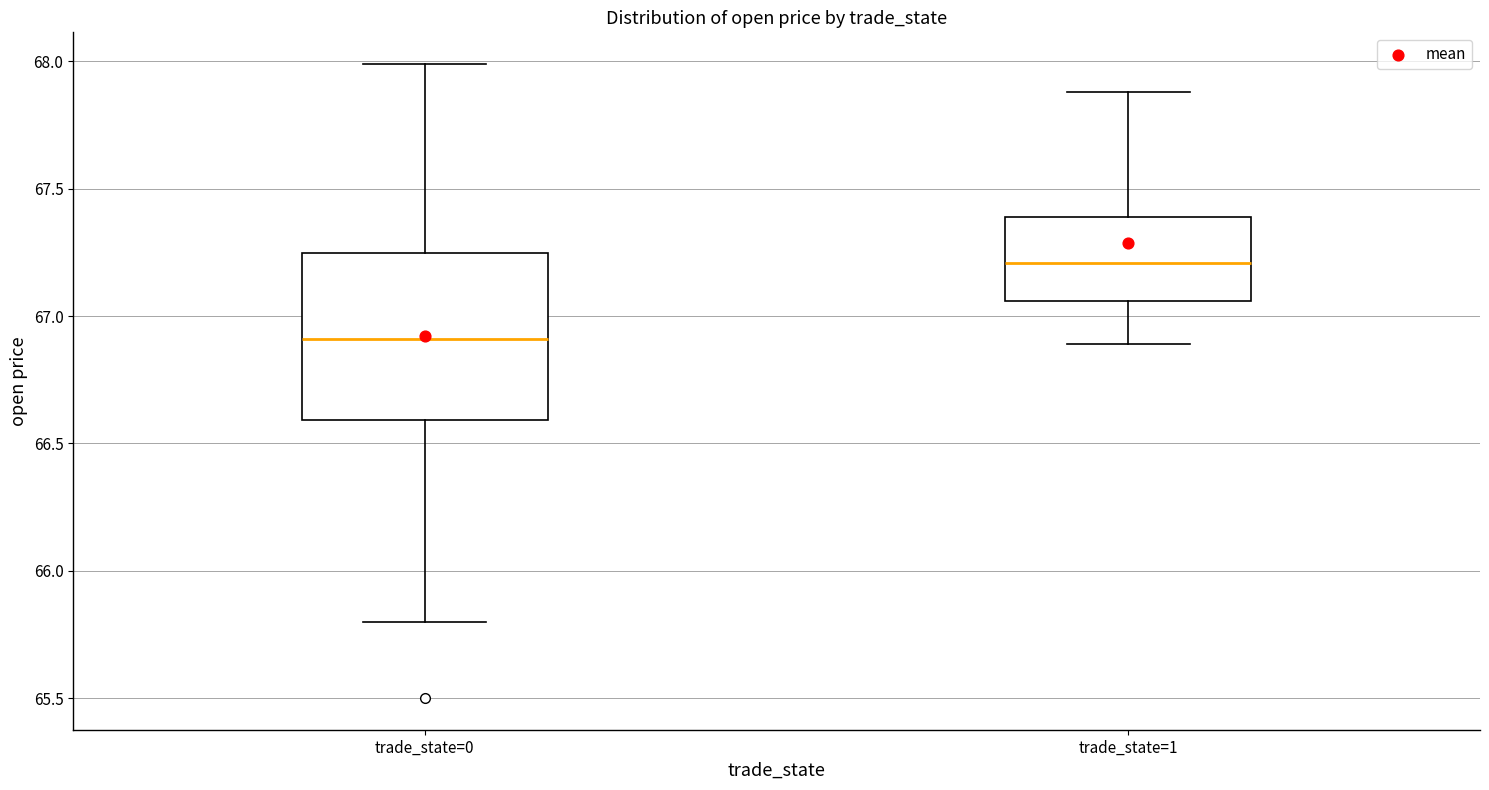

Which box's median line is the lowest?

trade_state=0